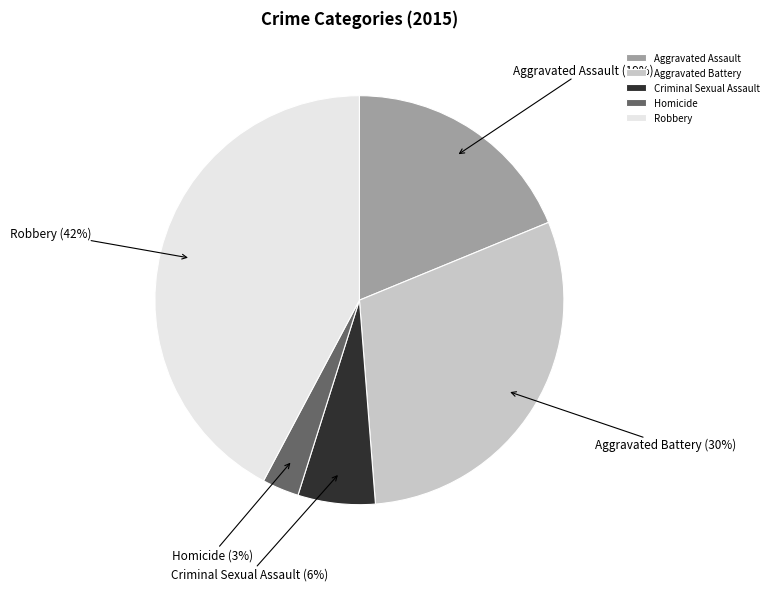

Between Robbery and Aggravated Battery, which is larger?

Robbery